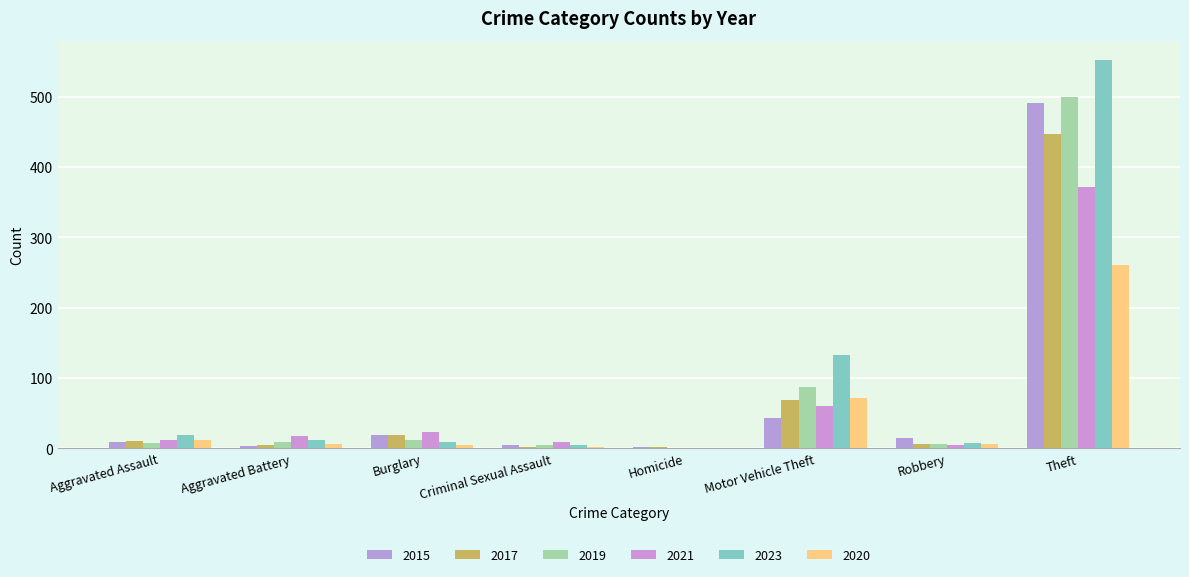

True or false: 2021 has a value of 24 at Aggravated Battery.

False